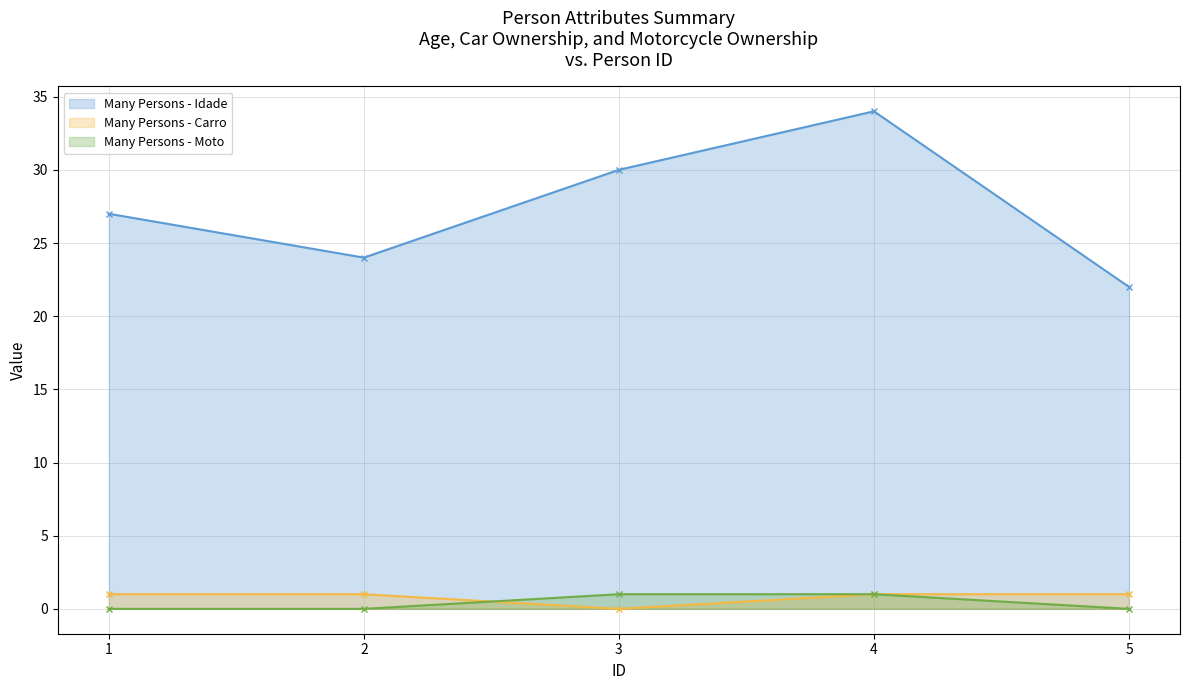

True or false: idade has a value of 34 at 4.

True